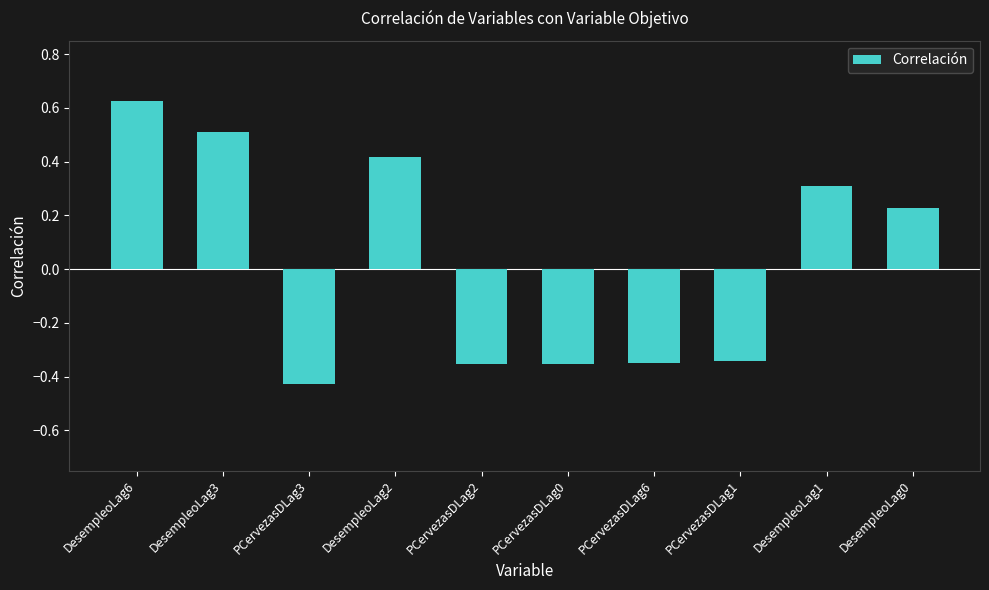

What is the difference between the maximum and minimum values?

1.1